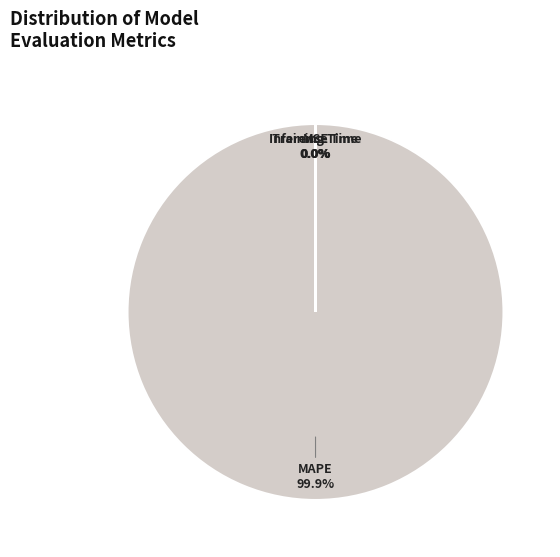

Which category has the biggest portion of the pie?

MAPE